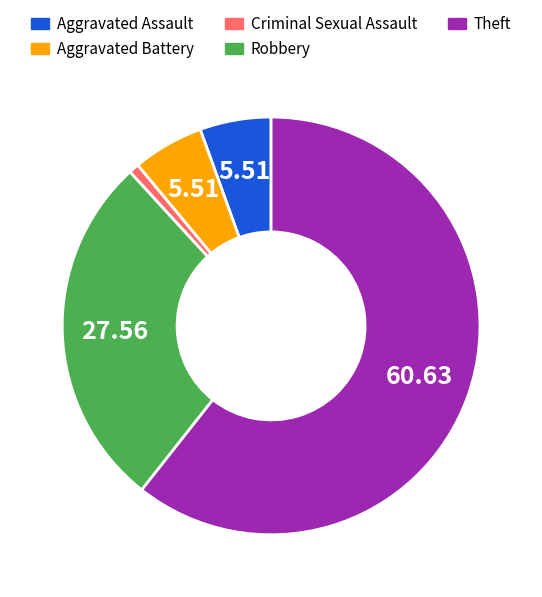

Is there any slice that represents more than half of the pie?

Yes